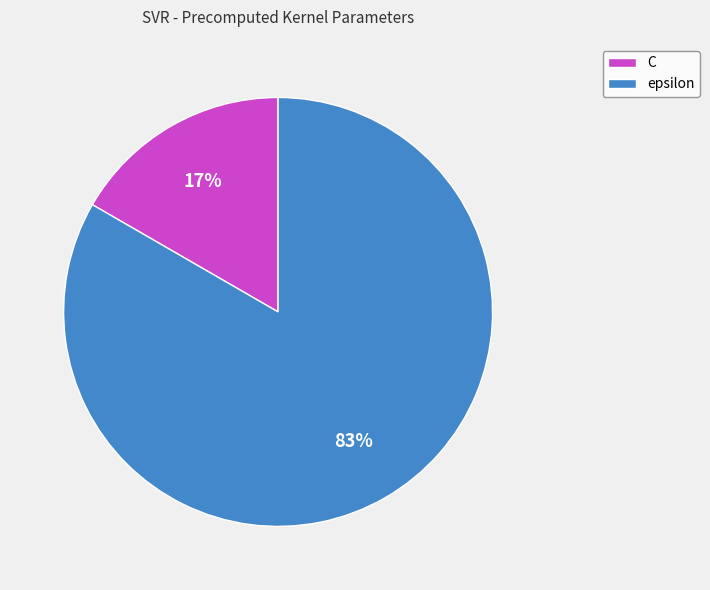

Is there a majority slice in this chart?

Yes